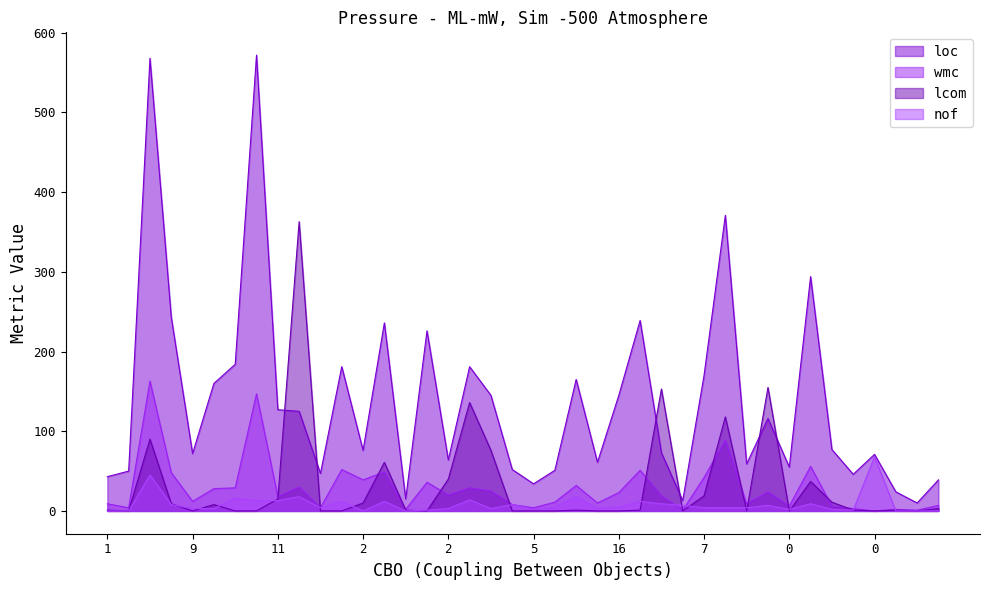

Which series changed the most between 12 and 38?

loc